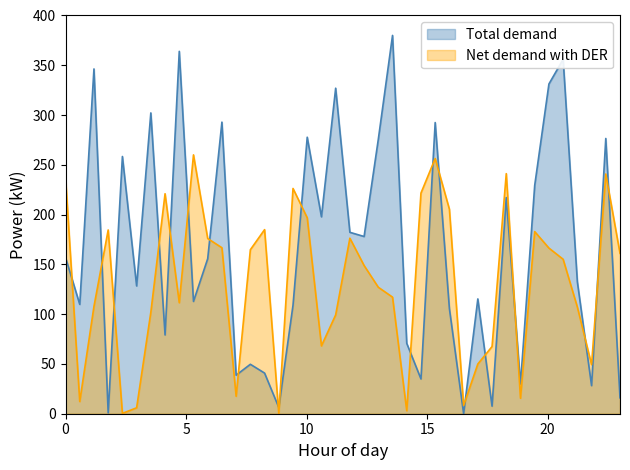

Which series has the widest spread of values?

Total demand